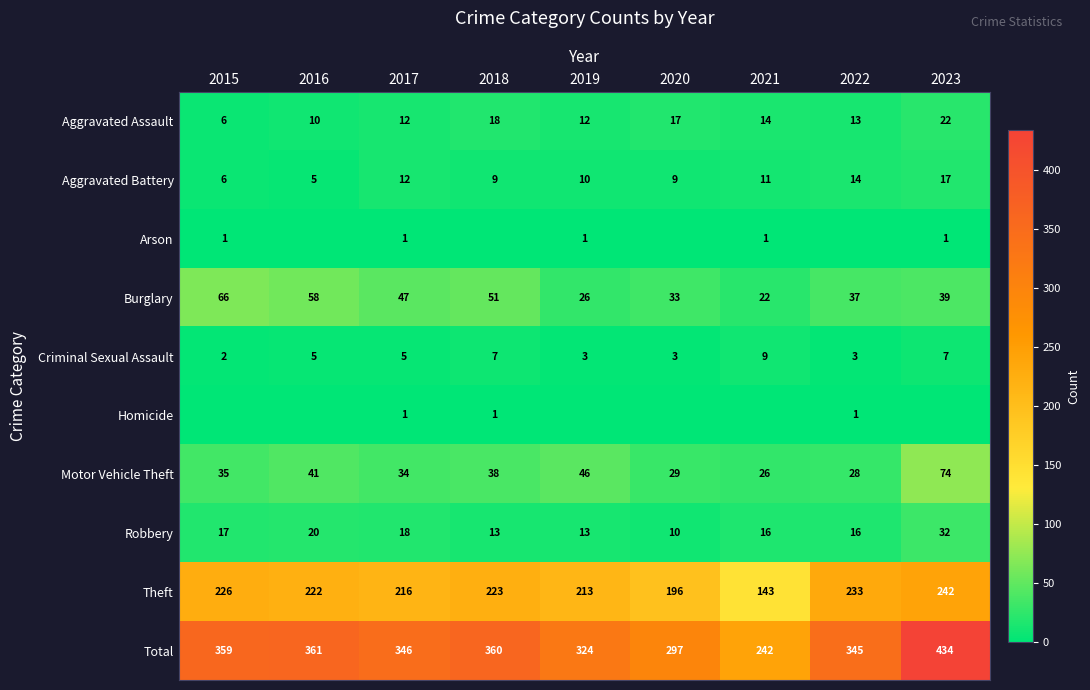

Is it true that Homicide equals 0 at 2022?

False